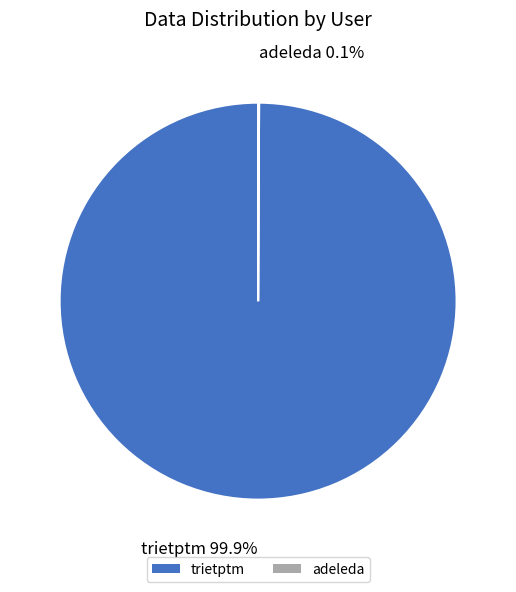

What is the majority slice?

trietptm